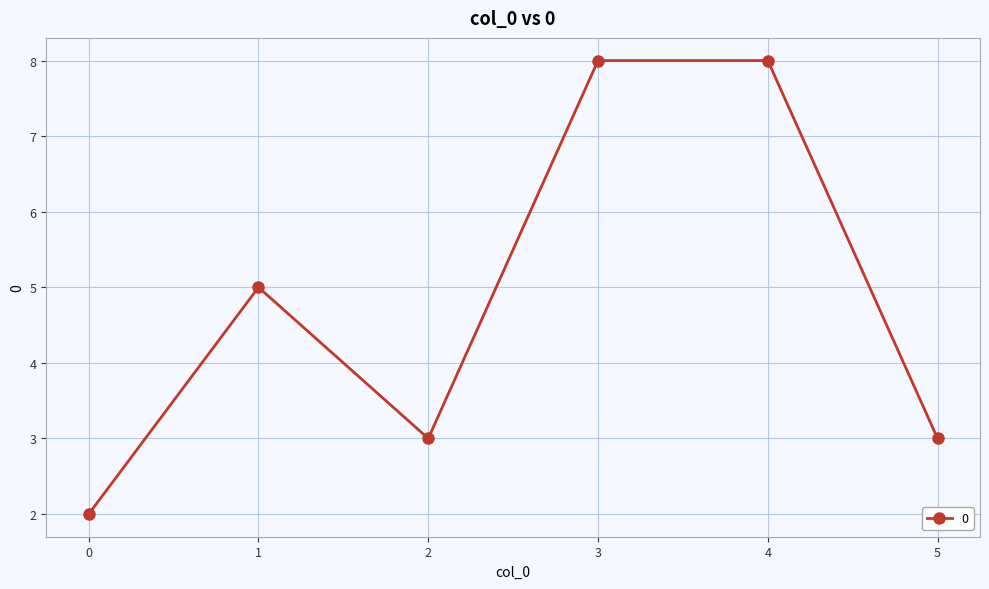

How many lines are shown in the chart?

1